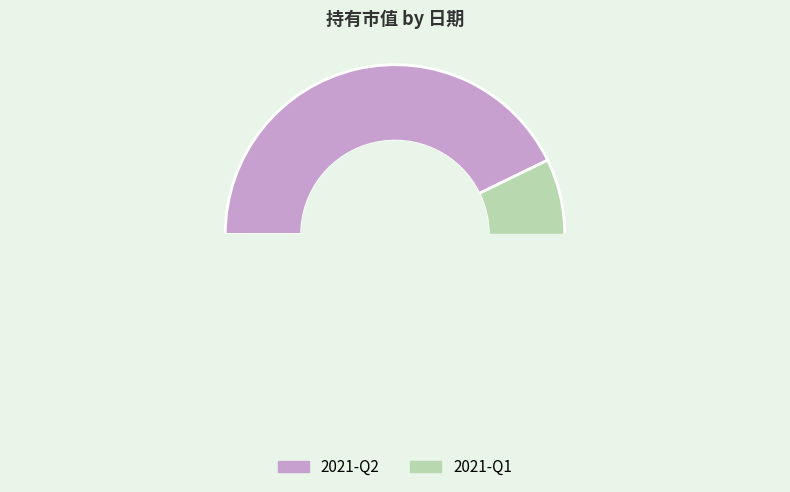

To the nearest percent, what is the combined percentage of 2021-Q2 and 2021-Q1?

100%